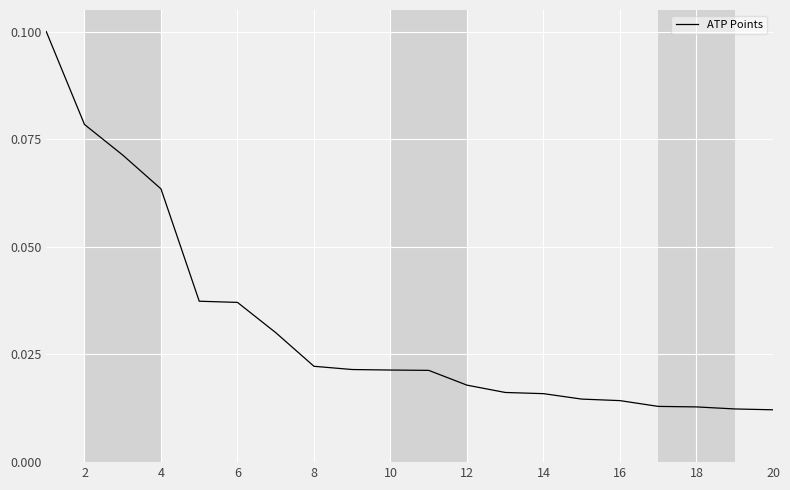

Does the chart have visible grid lines?

Yes